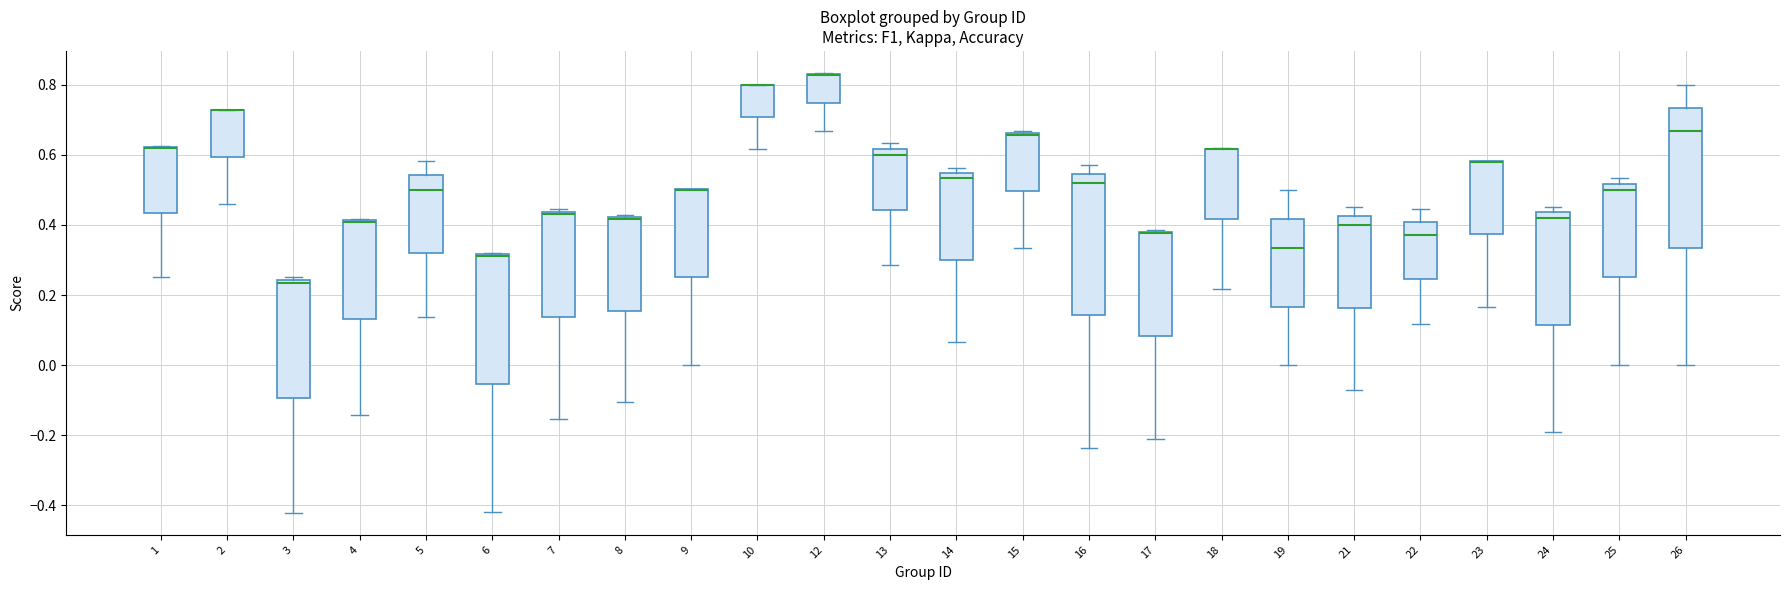

Reading left to right, read every box against the y-axis: the position of its median line, the range the box covers, and the ends of its whiskers. The values are not printed on the chart, so give them approximately, as read against the axis.

1: median 0.62 (drawn on the box's upper edge), box 0.44 to 0.62, whiskers 0.26 to 0.62
2: median 0.72 (drawn on the box's upper edge), box 0.60 to 0.72, whiskers 0.46 to 0.72
3: median 0.24 (just below the box's upper edge), box -0.10 to 0.24, whiskers -0.42 to 0.26
4: median 0.40 (drawn on the box's upper edge), box 0.14 to 0.42, whiskers -0.14 to 0.42
5: median 0.50, box 0.32 to 0.54, whiskers 0.14 to 0.58
6: median 0.32 (drawn on the box's upper edge), box -0.06 to 0.32, whiskers -0.42 to 0.32
7: median 0.44 (just below the box's upper edge), box 0.14 to 0.44, whiskers -0.16 to 0.44 (just above the box's upper edge)
8: median 0.42 (just below the box's upper edge), box 0.16 to 0.42, whiskers -0.10 to 0.42 (just above the box's upper edge)
9: median 0.50 (drawn on the box's upper edge), box 0.26 to 0.50, whiskers 0.00 to 0.50
10: median 0.80 (drawn on the box's upper edge), box 0.70 to 0.80, whiskers 0.62 to 0.80
12: median 0.82 (drawn on the box's upper edge), box 0.74 to 0.84, whiskers 0.66 to 0.84
13: median 0.60, box 0.44 to 0.62, whiskers 0.28 to 0.64
14: median 0.54 (just below the box's upper edge), box 0.30 to 0.54, whiskers 0.06 to 0.56
15: median 0.66 (drawn on the box's upper edge), box 0.50 to 0.66, whiskers 0.34 to 0.66
16: median 0.52, box 0.14 to 0.54, whiskers -0.24 to 0.58
17: median 0.38 (drawn on the box's upper edge), box 0.08 to 0.38, whiskers -0.20 to 0.38
18: median 0.62 (drawn on the box's upper edge), box 0.42 to 0.62, whiskers 0.22 to 0.62
19: median 0.34, box 0.16 to 0.42, whiskers 0.00 to 0.50
21: median 0.40, box 0.16 to 0.42, whiskers -0.08 to 0.46
22: median 0.38, box 0.24 to 0.40, whiskers 0.12 to 0.44
23: median 0.58 (drawn on the box's upper edge), box 0.38 to 0.58, whiskers 0.16 to 0.58
24: median 0.42, box 0.12 to 0.44, whiskers -0.18 to 0.46
25: median 0.50, box 0.26 to 0.52, whiskers 0.00 to 0.54
26: median 0.66, box 0.34 to 0.74, whiskers 0.00 to 0.80